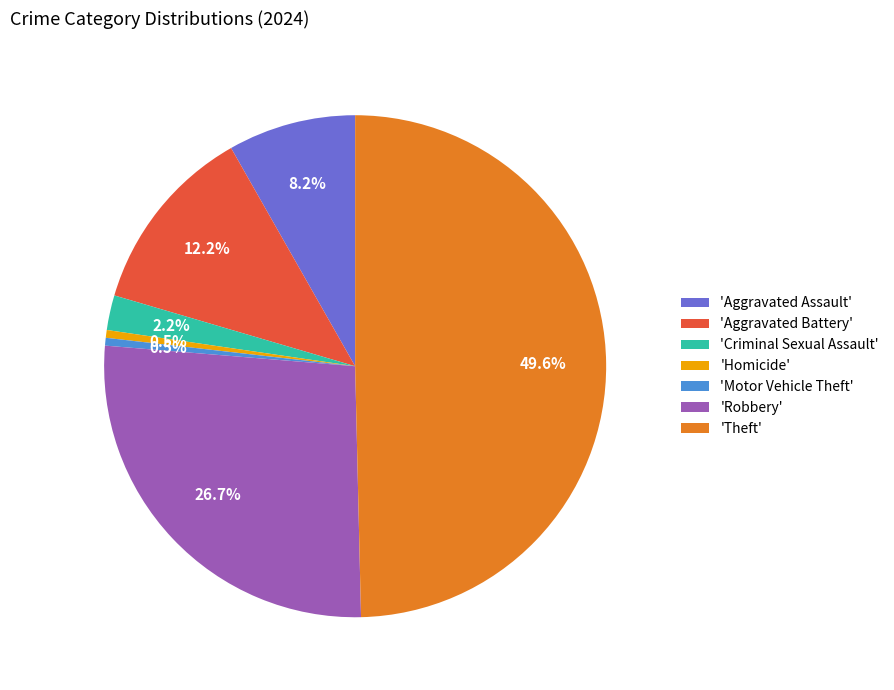

Do 'Robbery' and 'Homicide' together represent more than half of the pie?

No